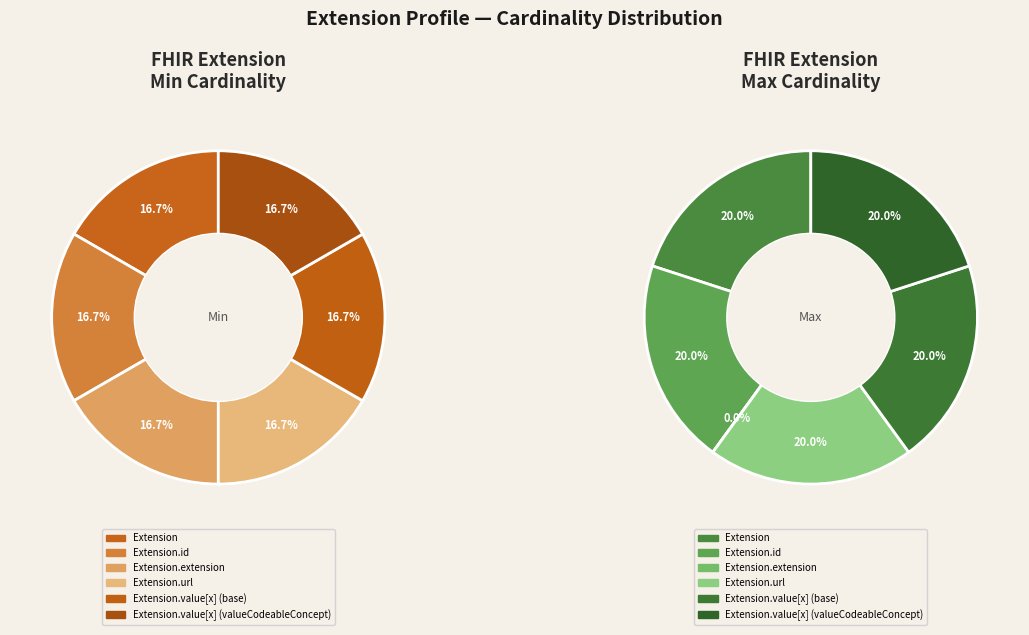

What is the smallest slice in the pie chart?

Extension